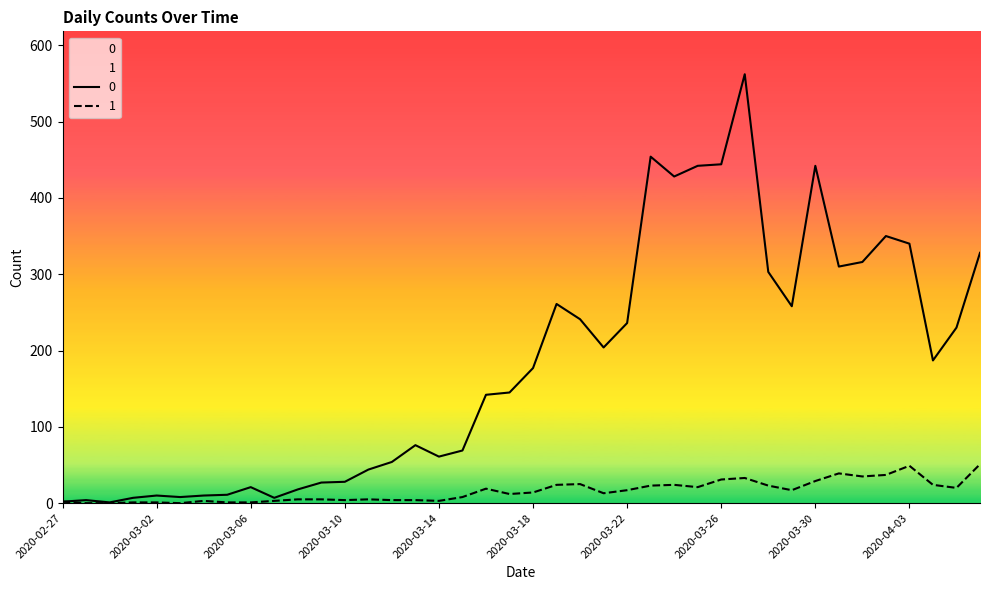

At which category is the sum across all series the highest?

2020-03-27